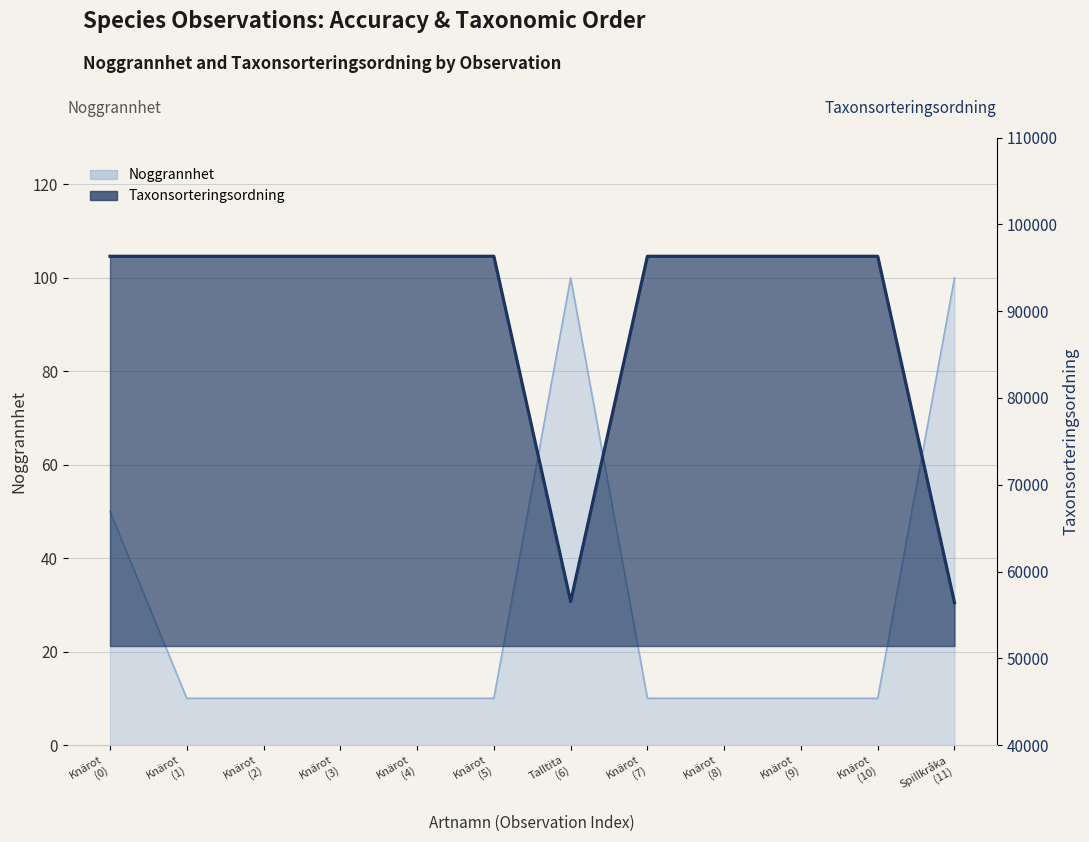

Between Knärot
(0) and Knärot
(3), which is larger?

Knärot
(0)